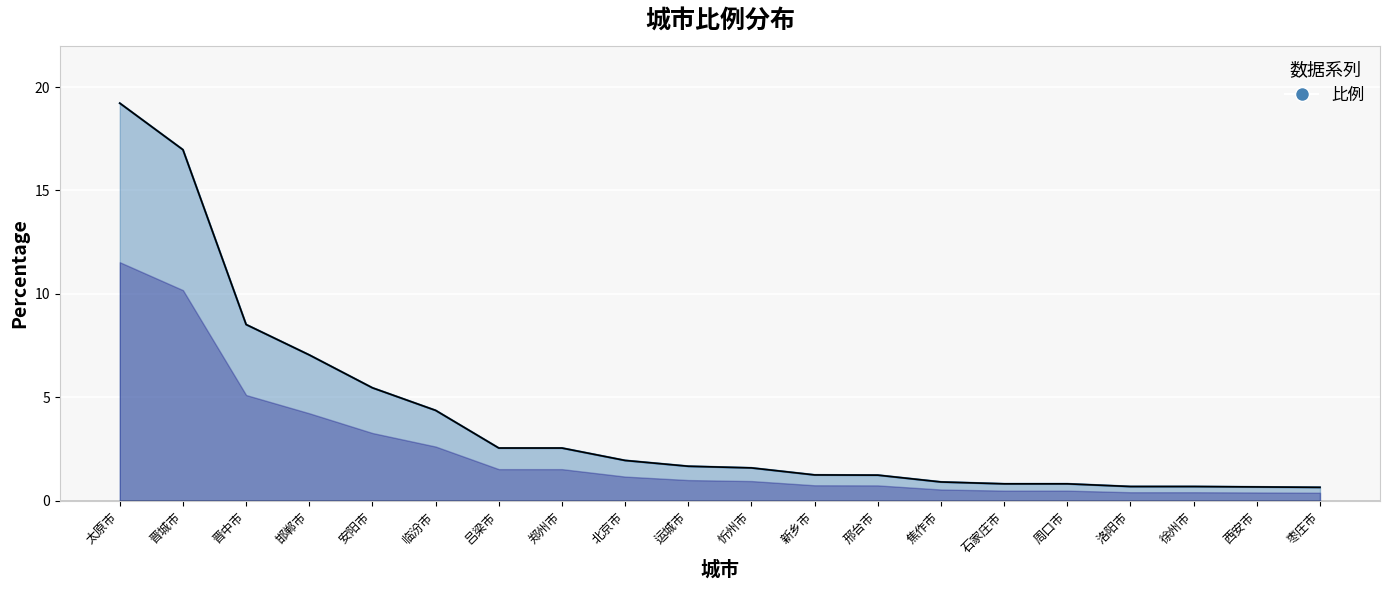

Where is the data nearest to the value 9?

晋中市